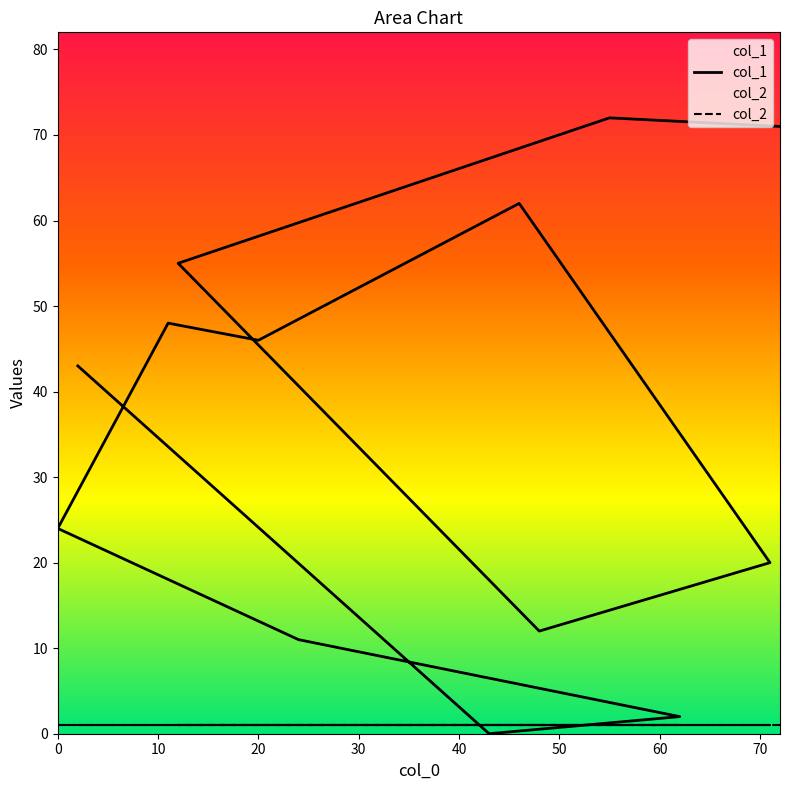

Read the value at 48.

12